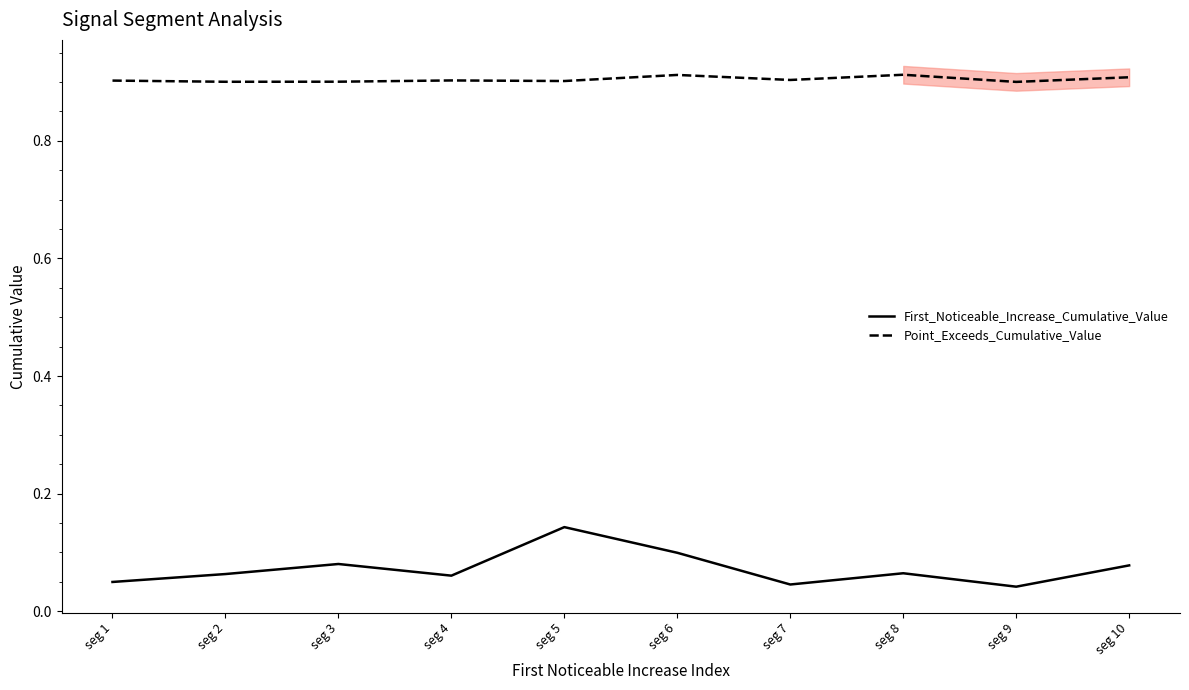

The First_Noticeable_Increase_Cumulative_Value series shows 0.0 at seg 7. True or false?

False